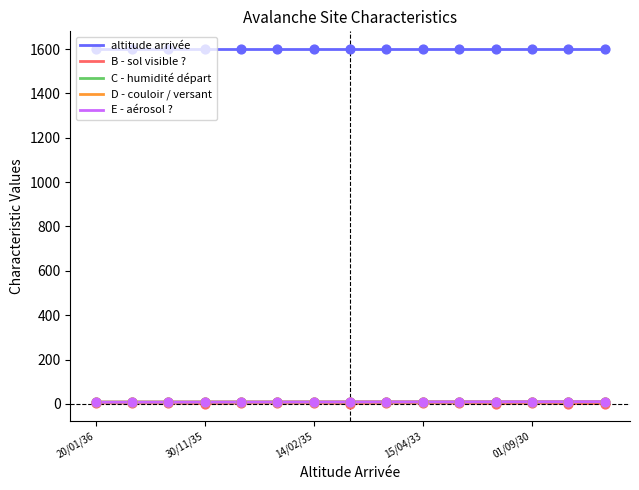

Which series reaches the minimum Y coordinate?

B - sol visible ?